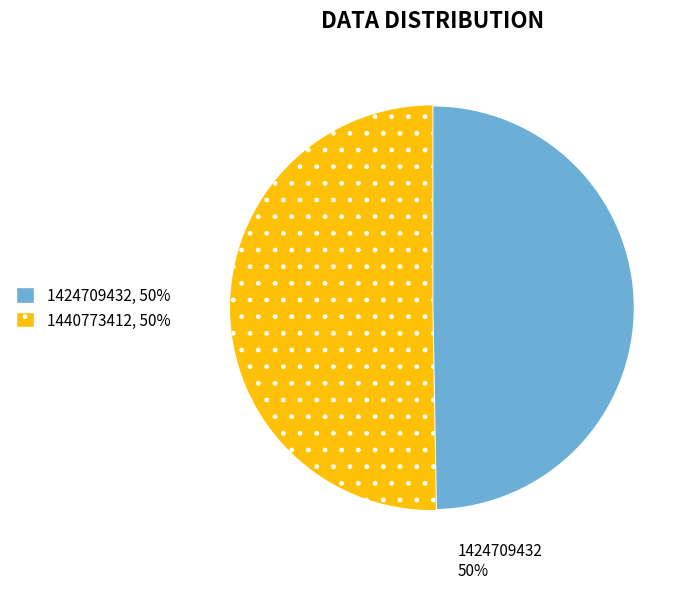

The 1440773412 slice represents 57% of the pie. True or false?

False